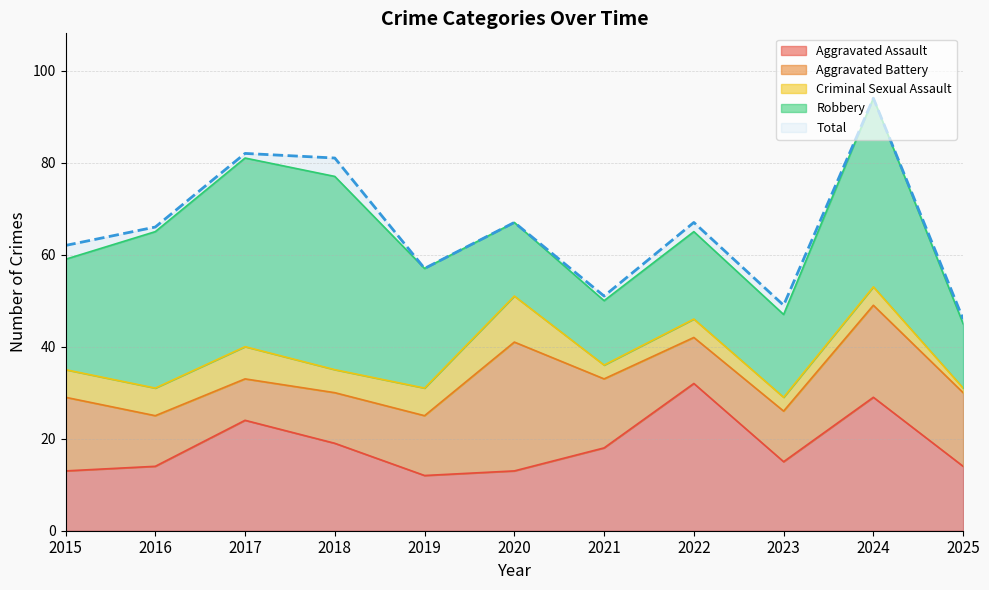

What is the difference between the maximum and second lowest values in the Total series?

45